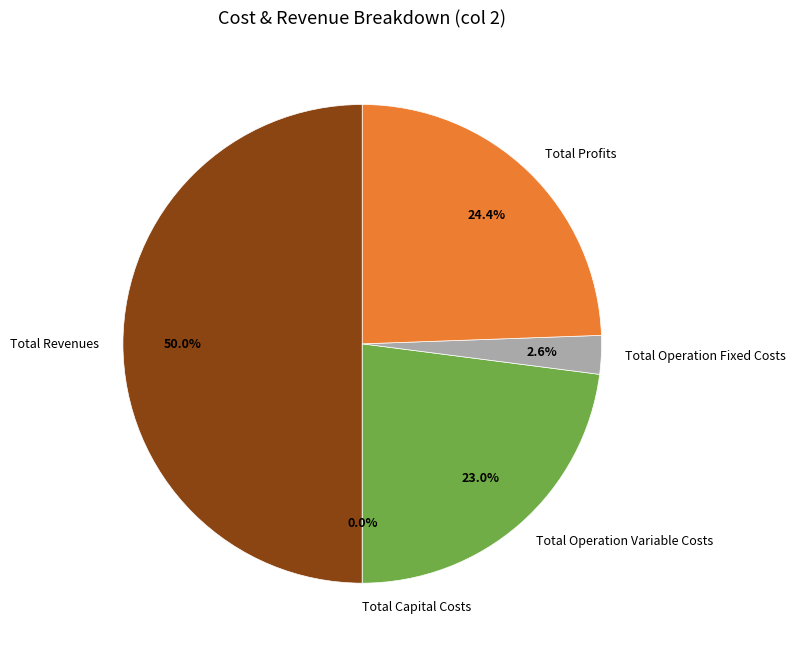

Which slice is the largest?

Total Revenues